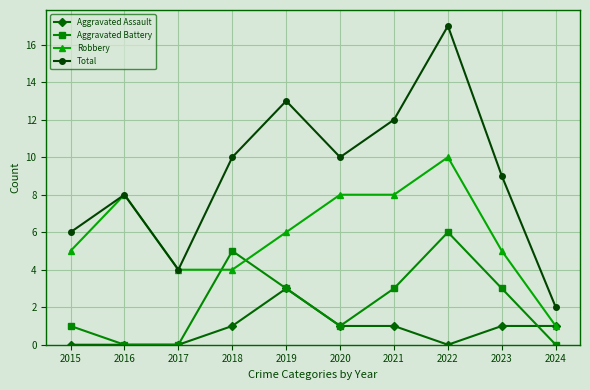

What is the spread (max minus min) of values at 2022?

17